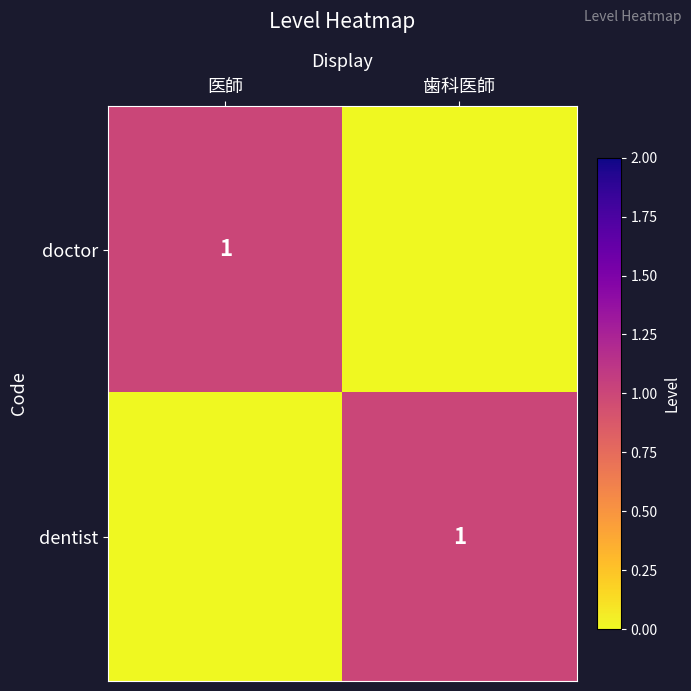

The dentist series shows 1 at 歯科医師. True or false?

True